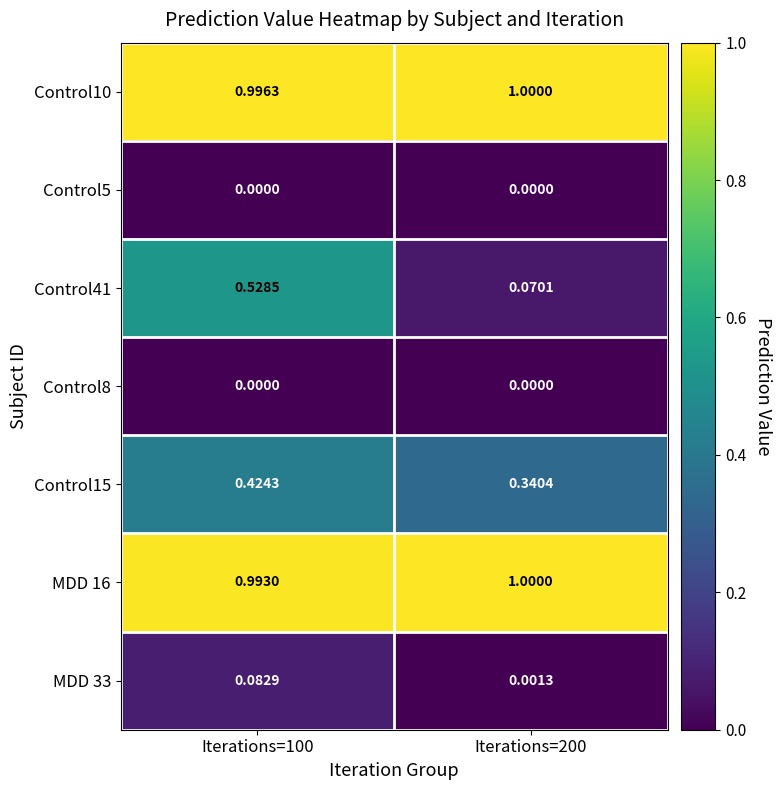

At which category is the sum across all series the highest?

Iterations=100